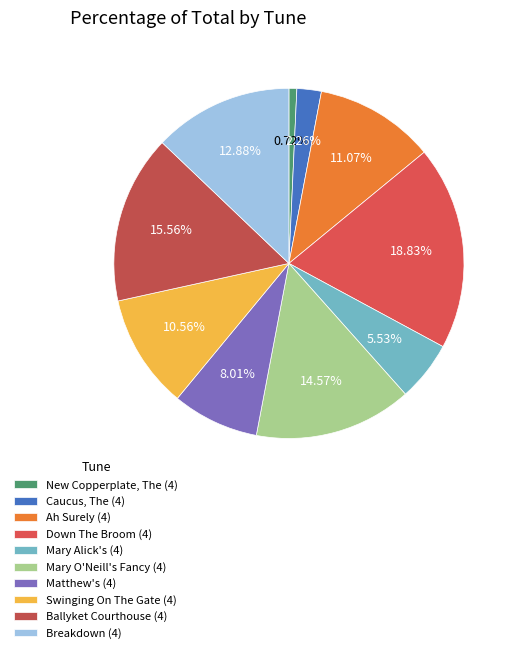

Is it true that Caucus, The (4) is 13% of the pie?

False